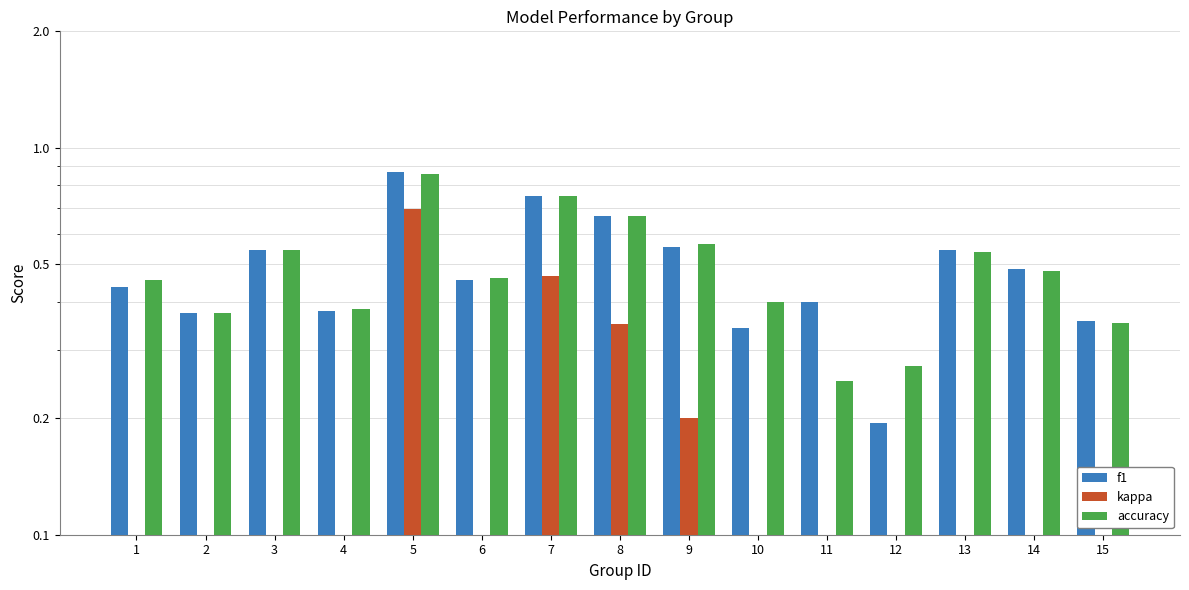

How many groups of bars are there?

15